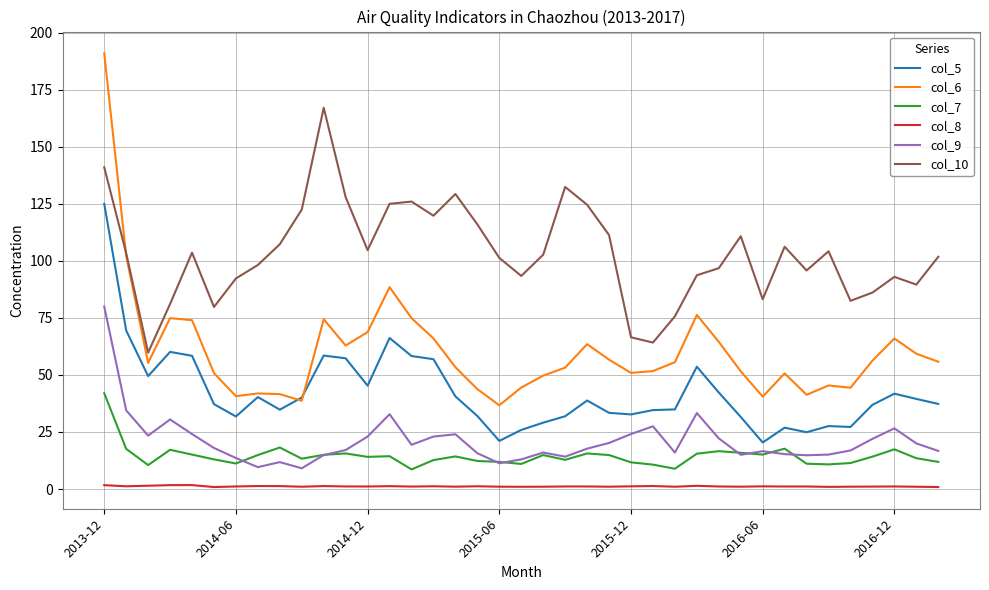

True or false: col_5 and col_10 cross at least once.

False